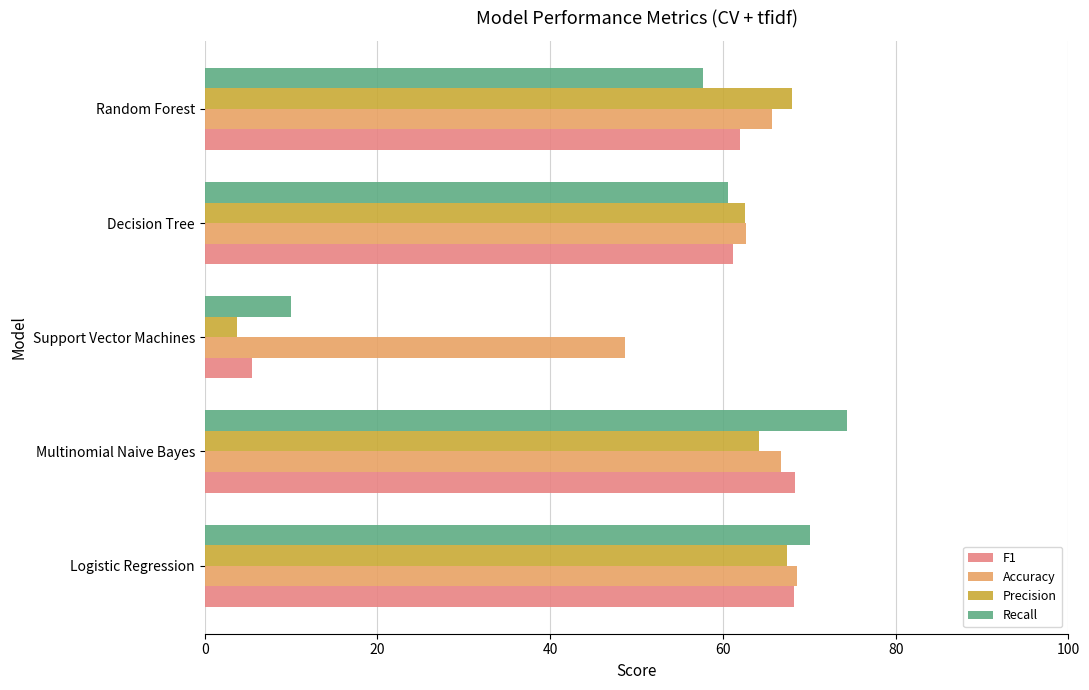

What is the sum of all Precision values?

266.0